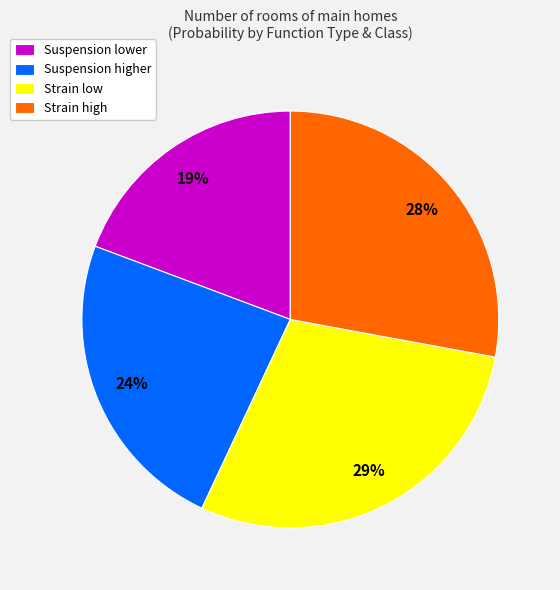

Is it true that Strain low is 35% of the pie?

False